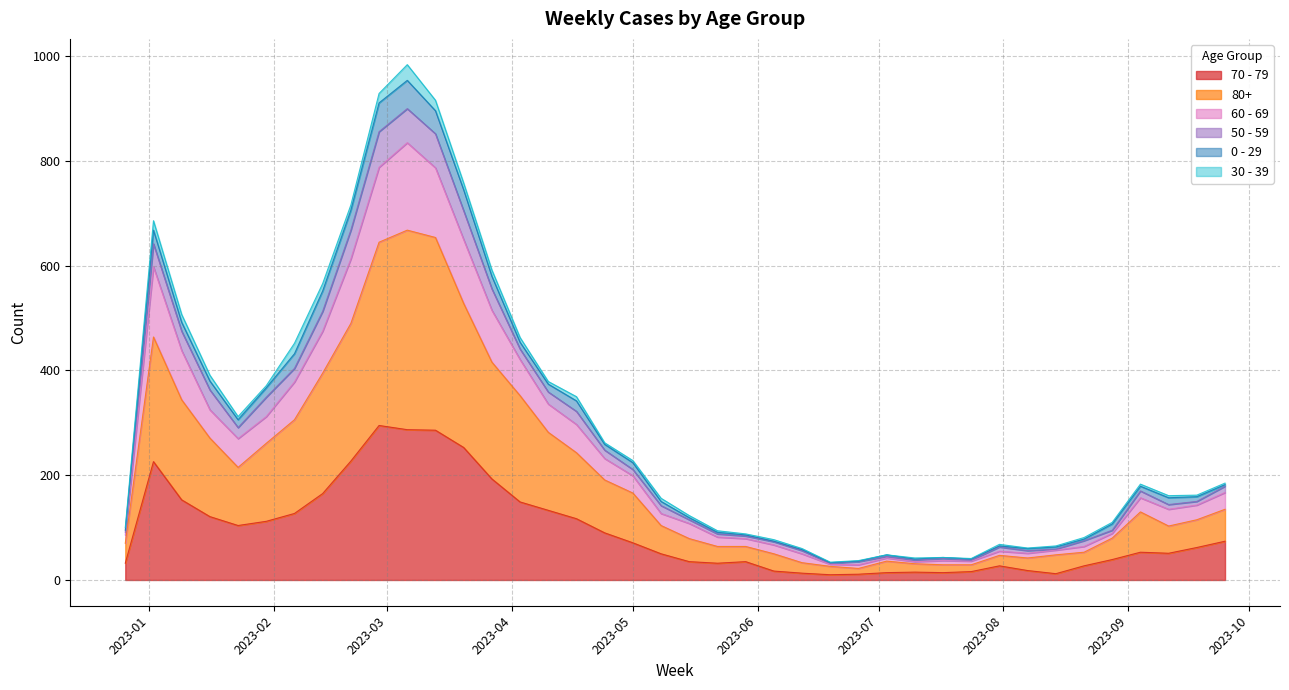

True or false: 70 - 79 and 60 - 69 cross at least once.

False